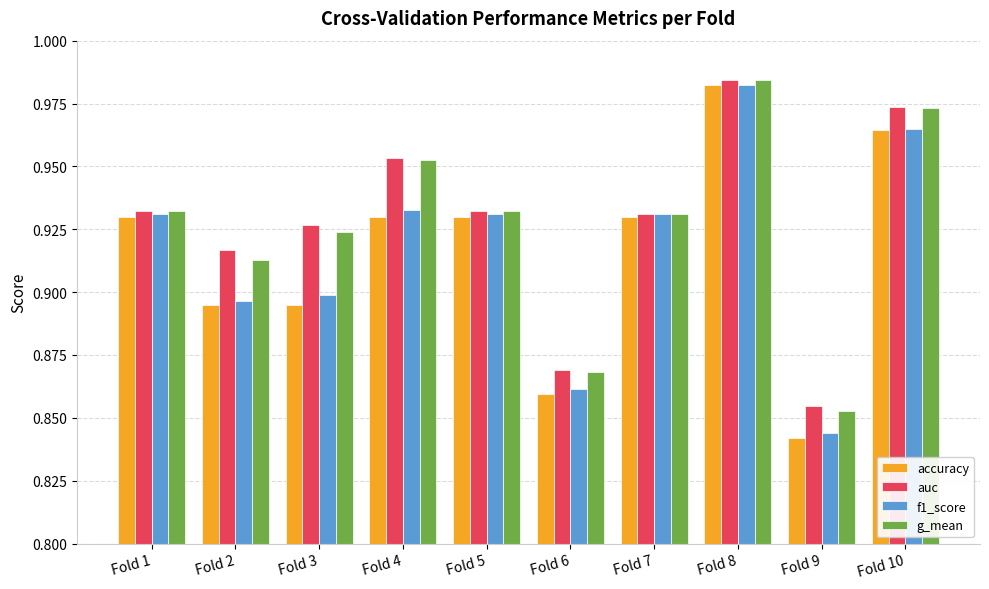

Is it true that f1_score equals 0.9 at Fold 5?

True